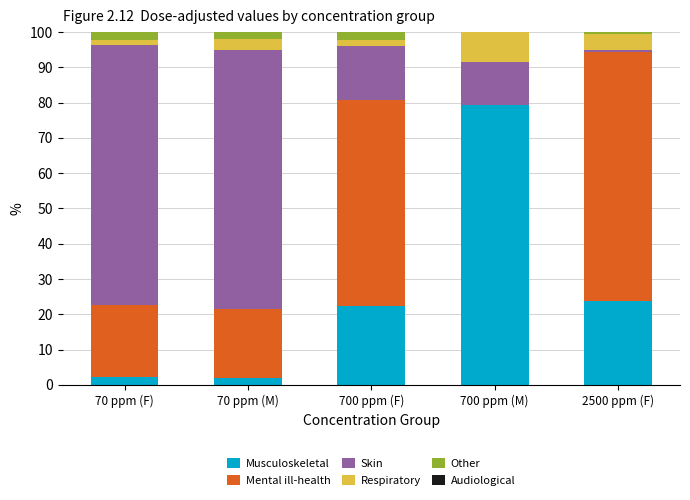

What is the sum of all Musculoskeletal values?

129.9